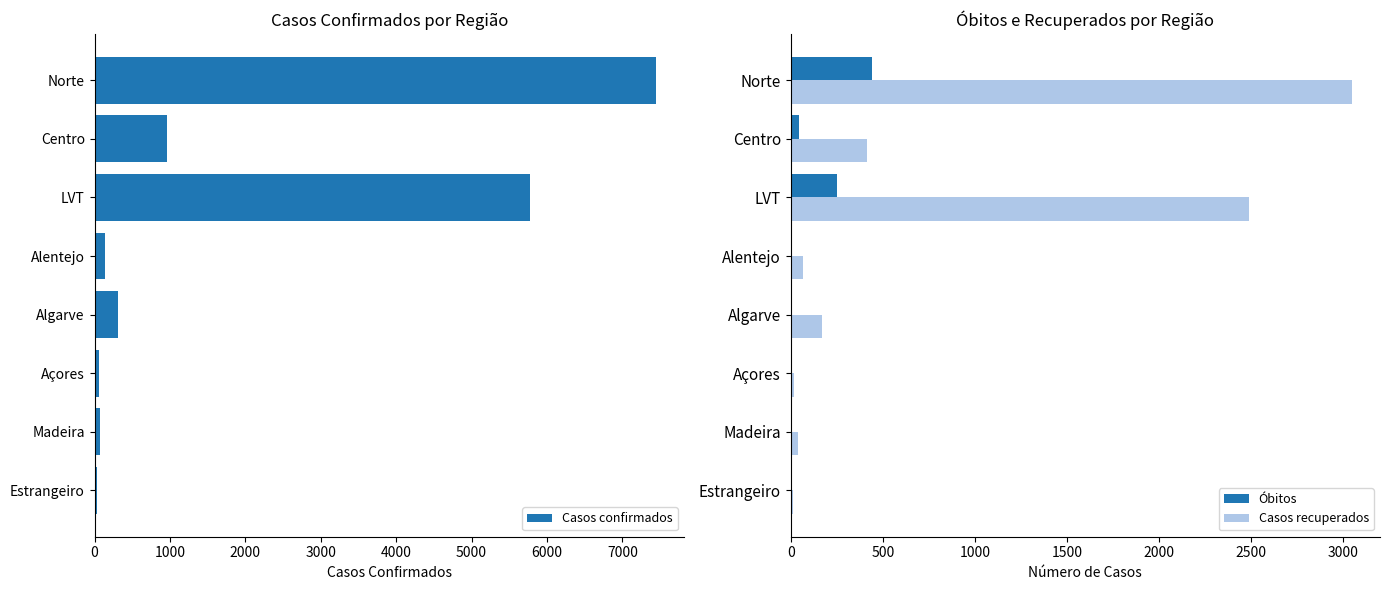

The Casos recuperados series shows 3049 at Norte. True or false?

True